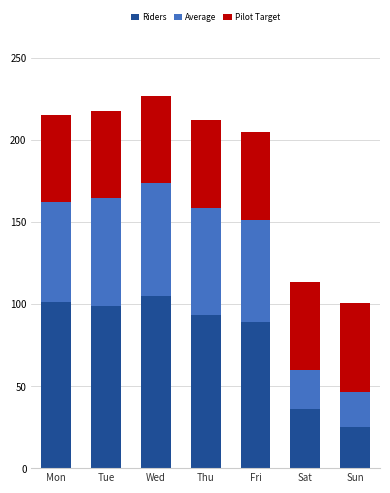

Is it true that Riders equals 93.0 at Thu?

True